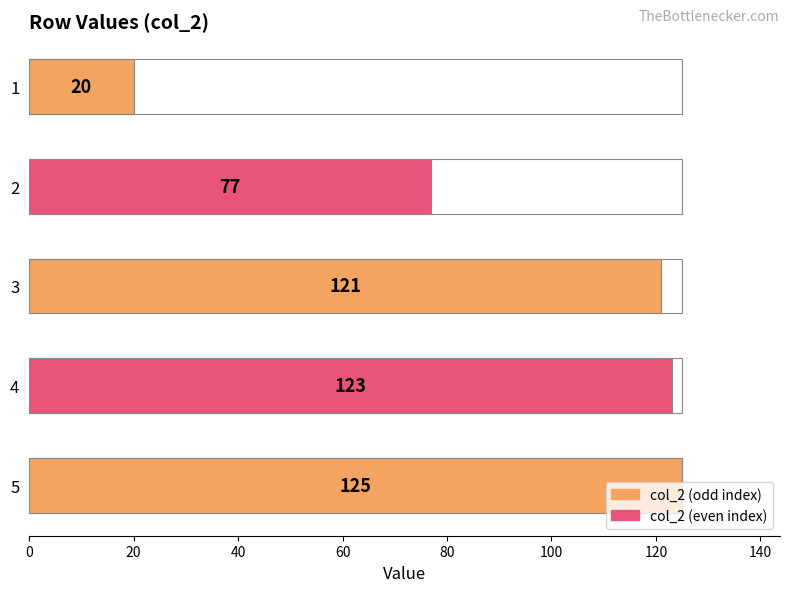

Does the chart contain any negative values?

No